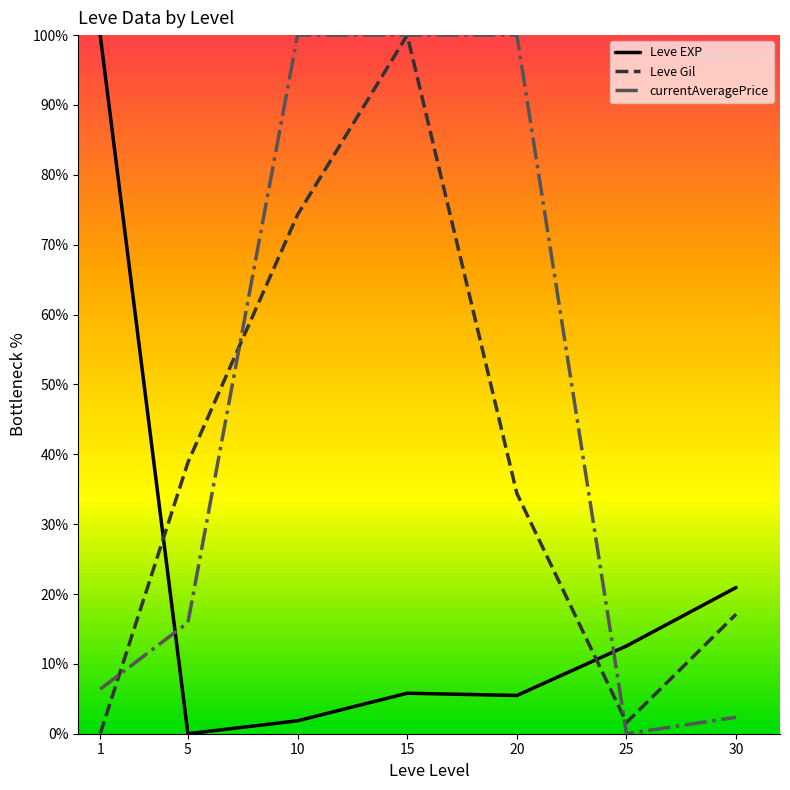

At which label does Leve Gil reach its minimum?

1